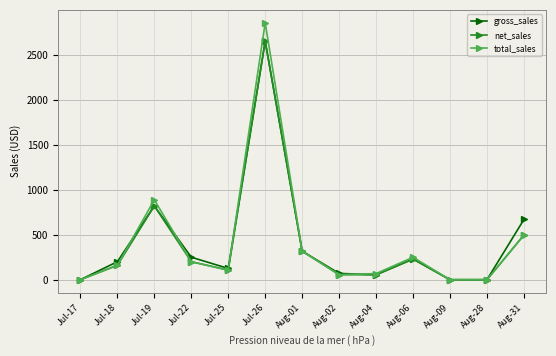

What is the highest value of the total_sales series?

2855.4